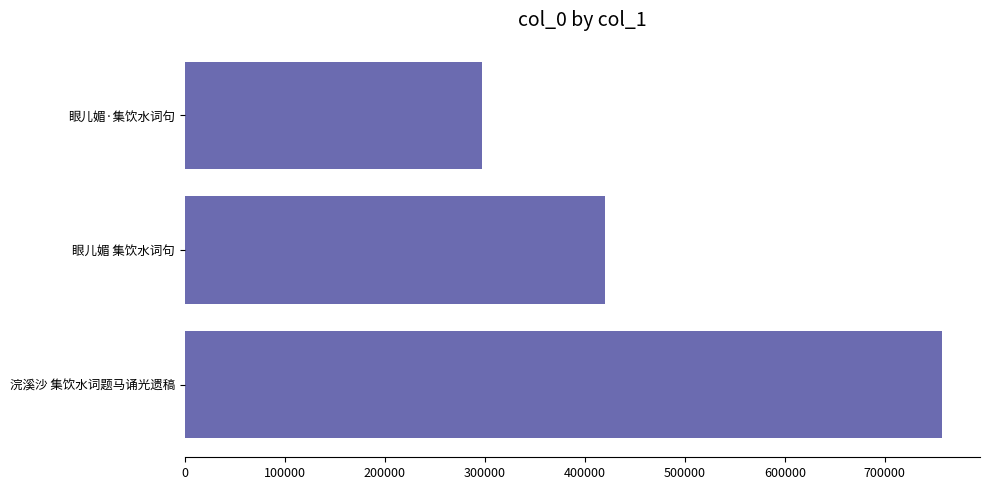

List the labels in order of value, smallest first.

眼儿媚·集饮水词句, 眼儿媚 集饮水词句, 浣溪沙 集饮水词题马诵光遗稿